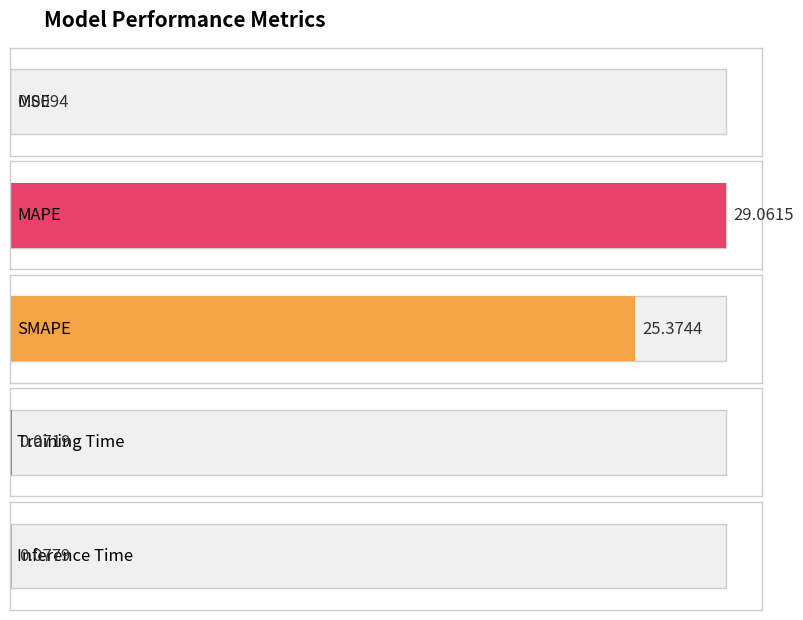

Read the value at Training Time.

0.1